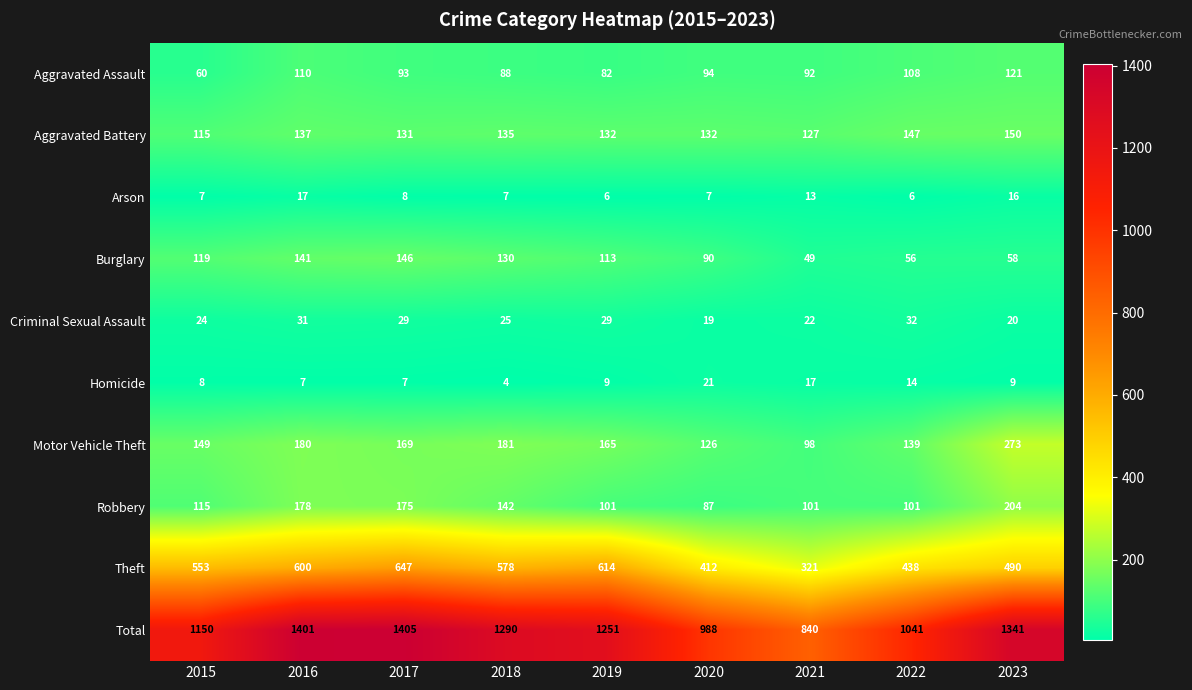

Where is Arson nearest to the value 11?

2021